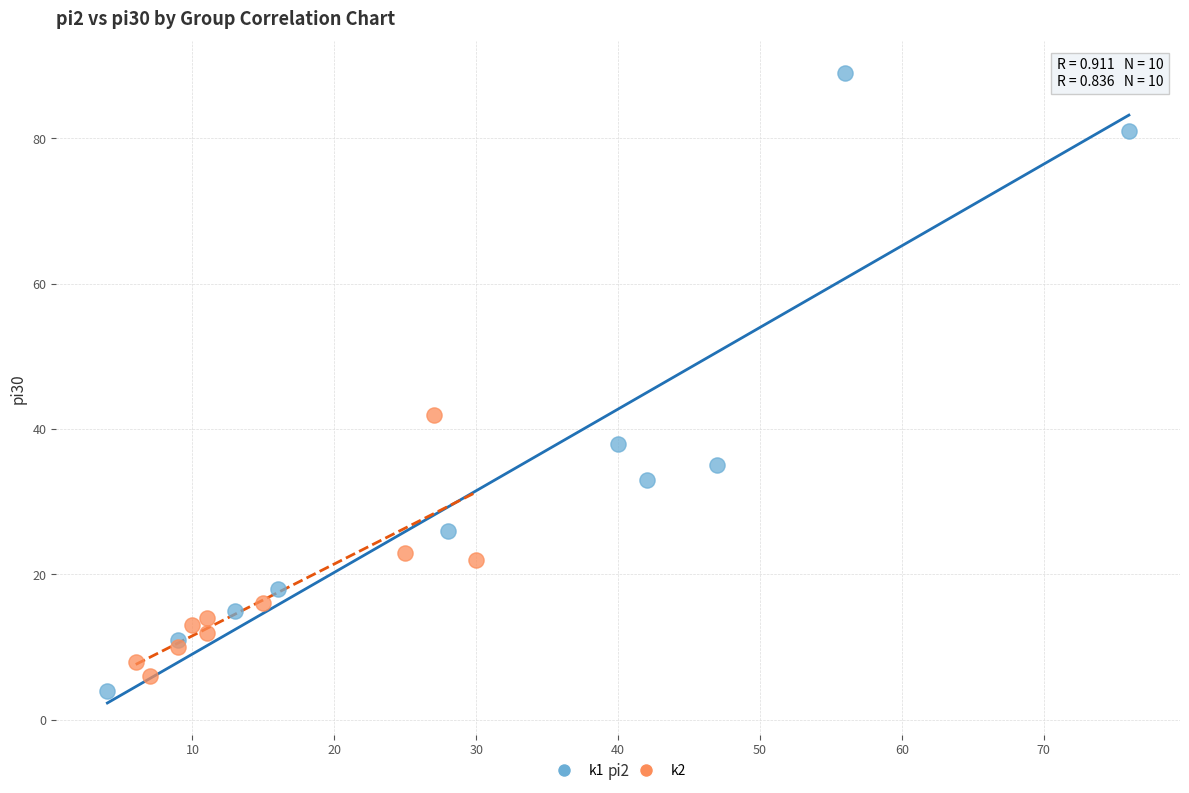

Which series contains the lowest Y value?

k1